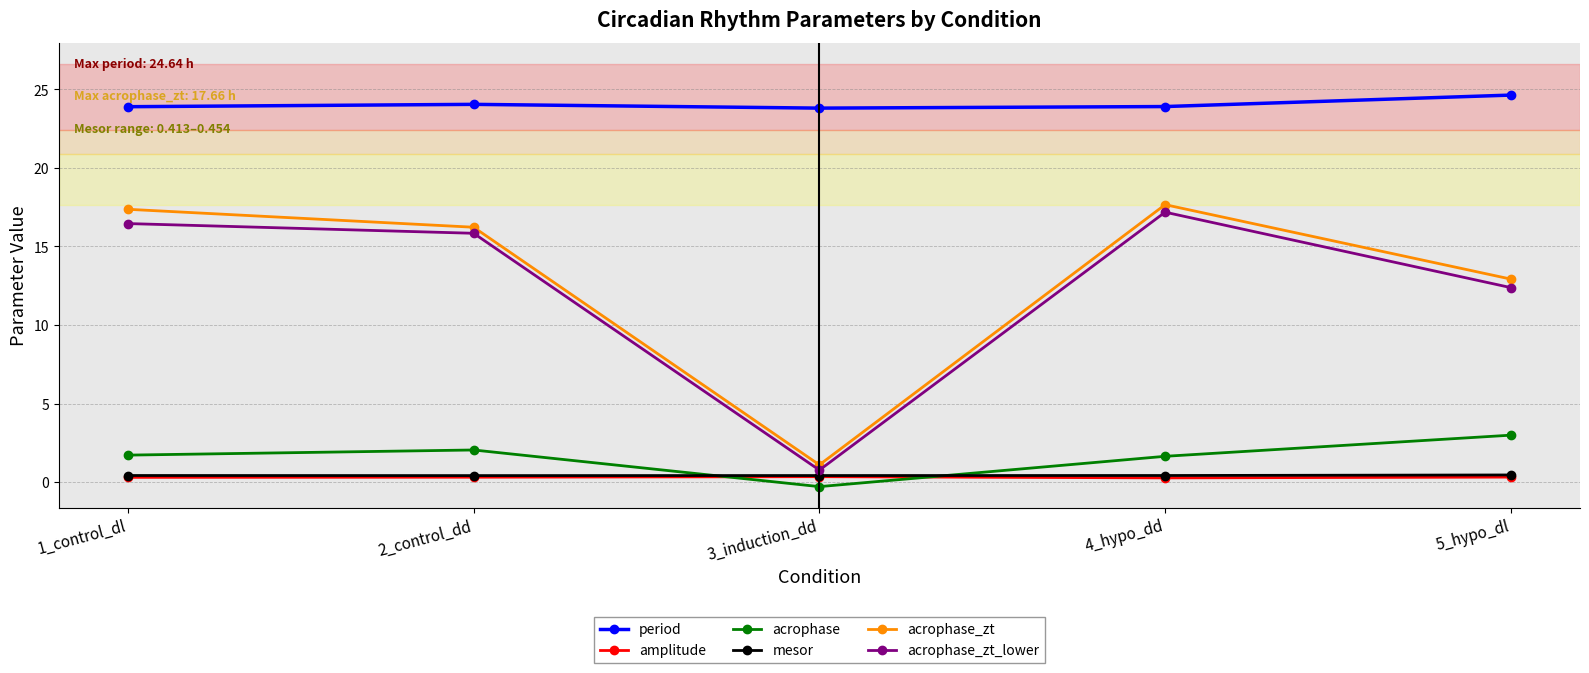

What is the label of the 2nd point from the right?

4_hypo_dd